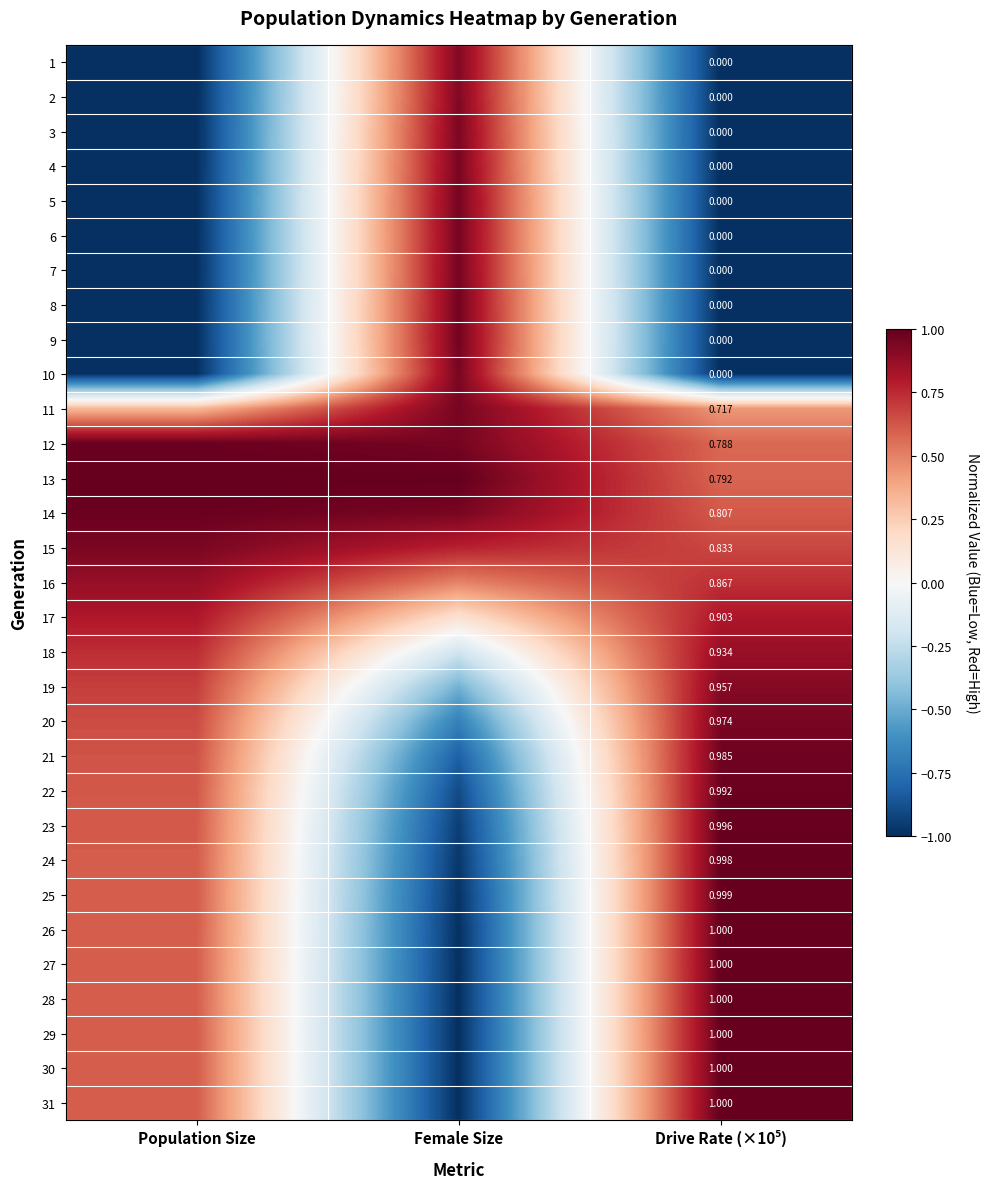

What is the minimum value shown in the chart?

-1.0